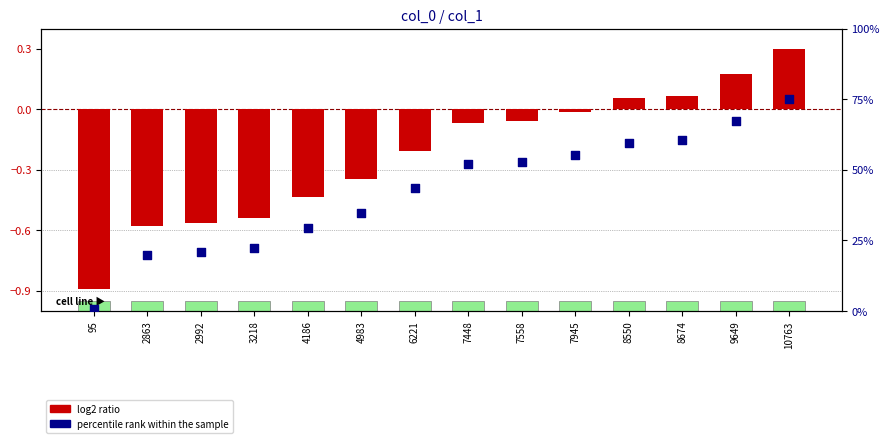

Which series contains the lowest Y value?

log2 ratio